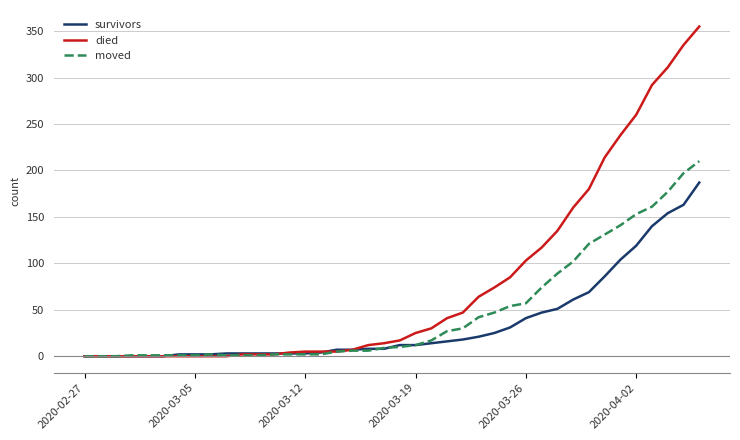

Which series has the largest range (max minus min)?

died